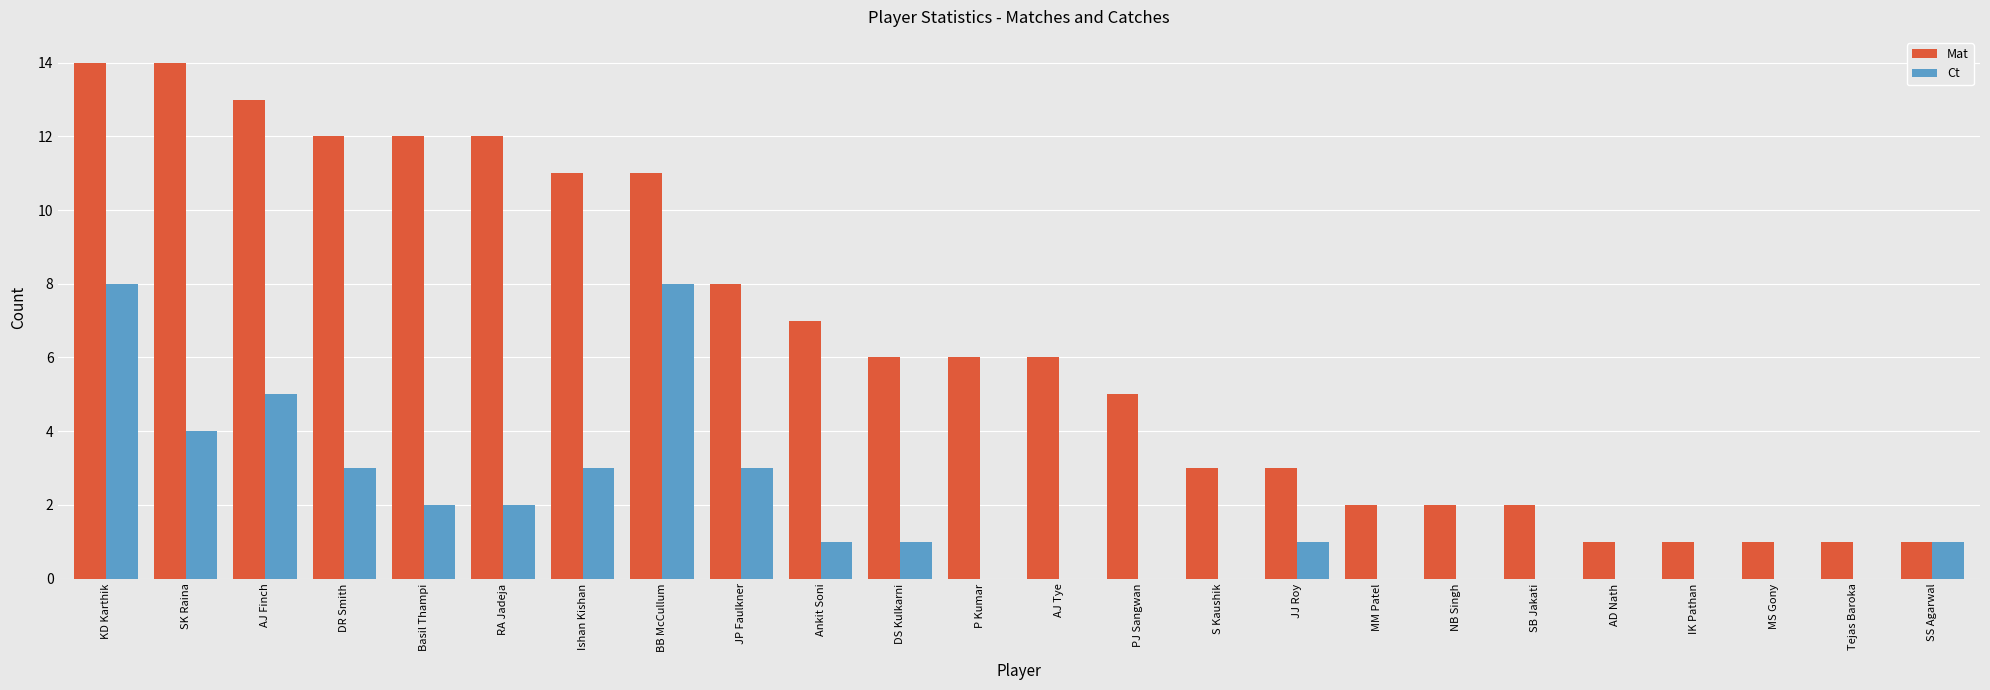

What is the maximum value for Mat?

14